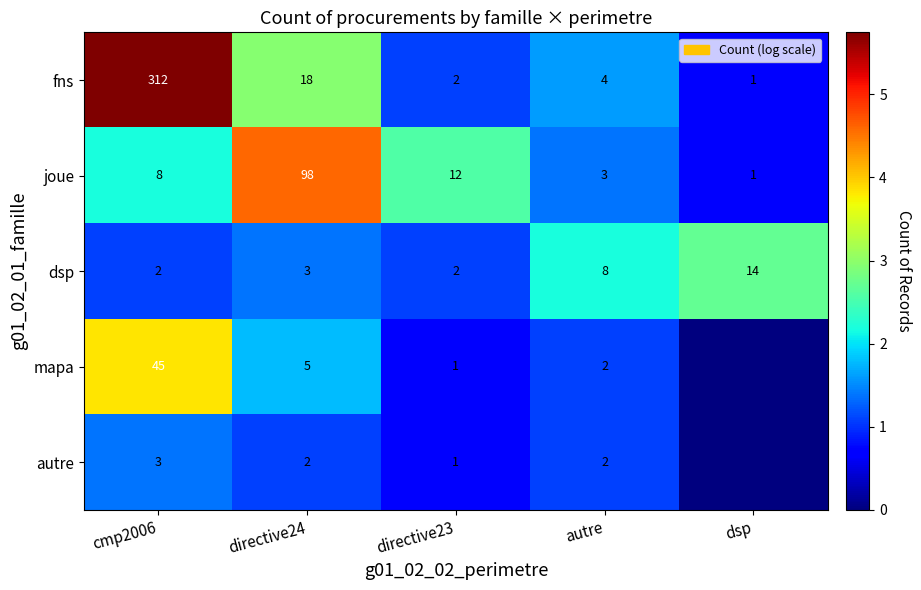

Between directive24 and autre, which is larger?

directive24